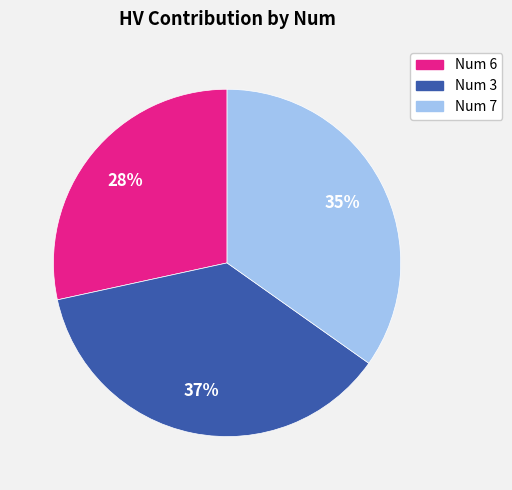

Does any single category account for the majority?

No